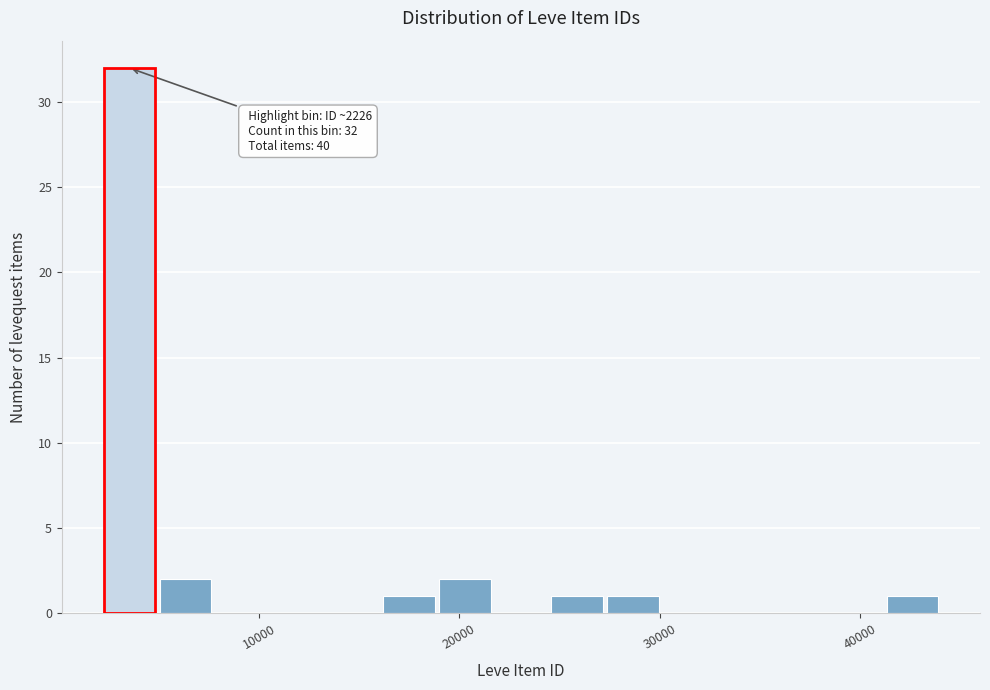

Read against the x-axis, roughly where is the centre of the tallest bar?

4000